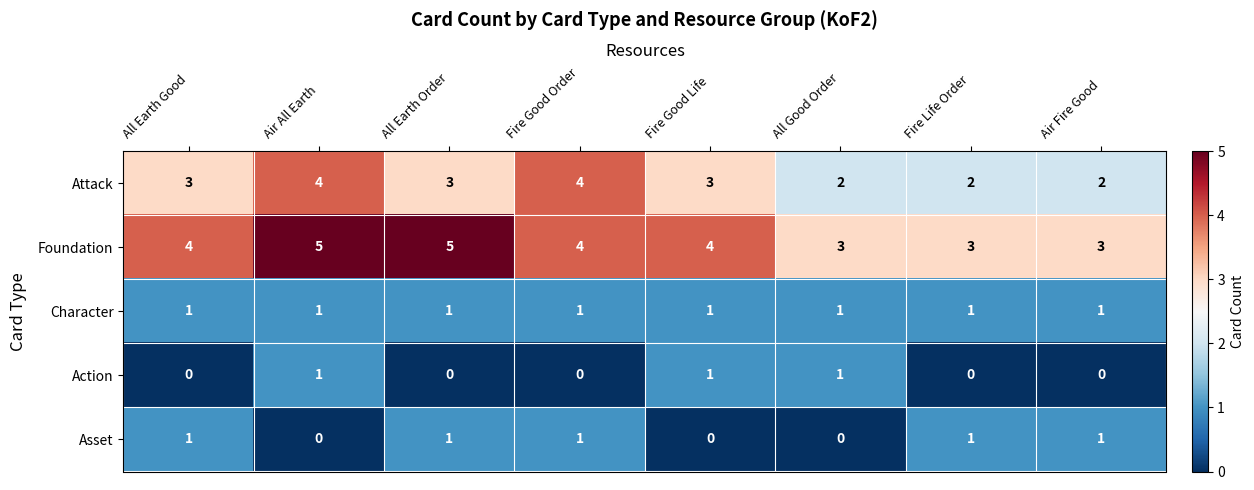

Read the Attack value at All Earth Good.

3